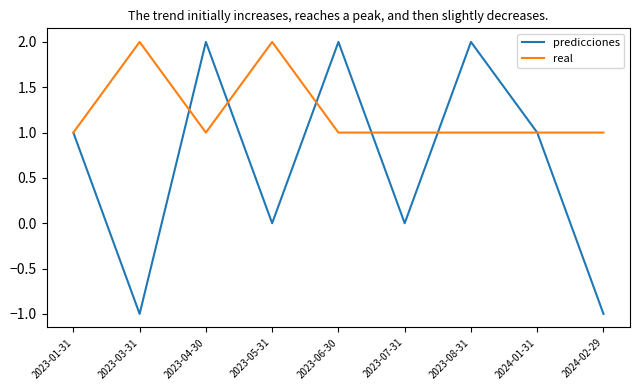

What position from the right is 2024-02-29?

1